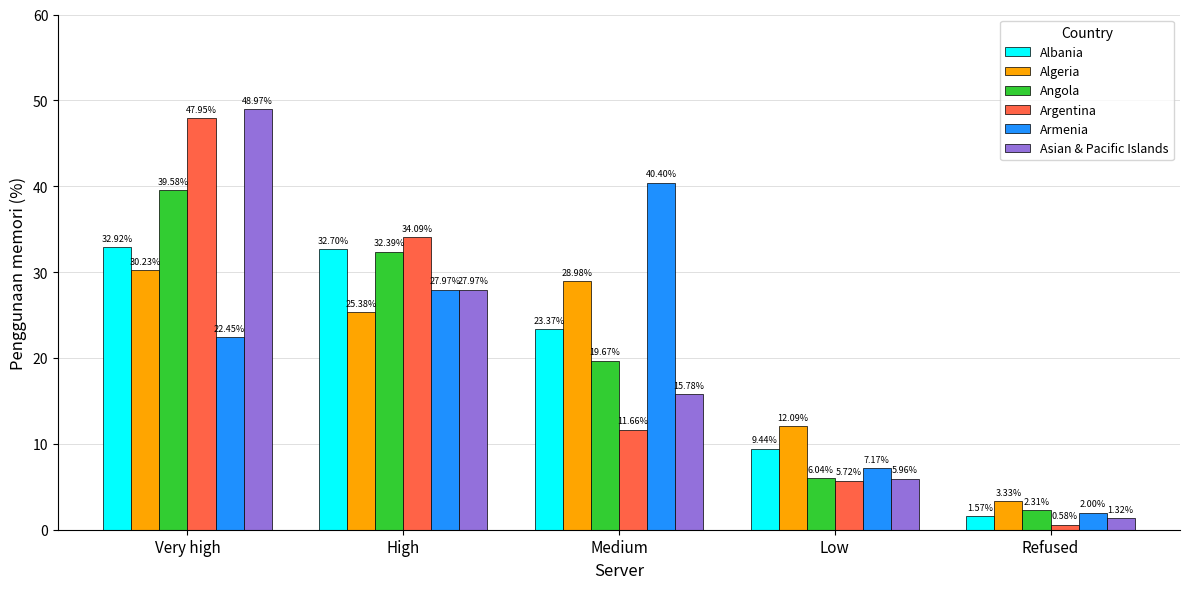

Is it true that Asian & Pacific Islands equals 4.8 at Medium?

False